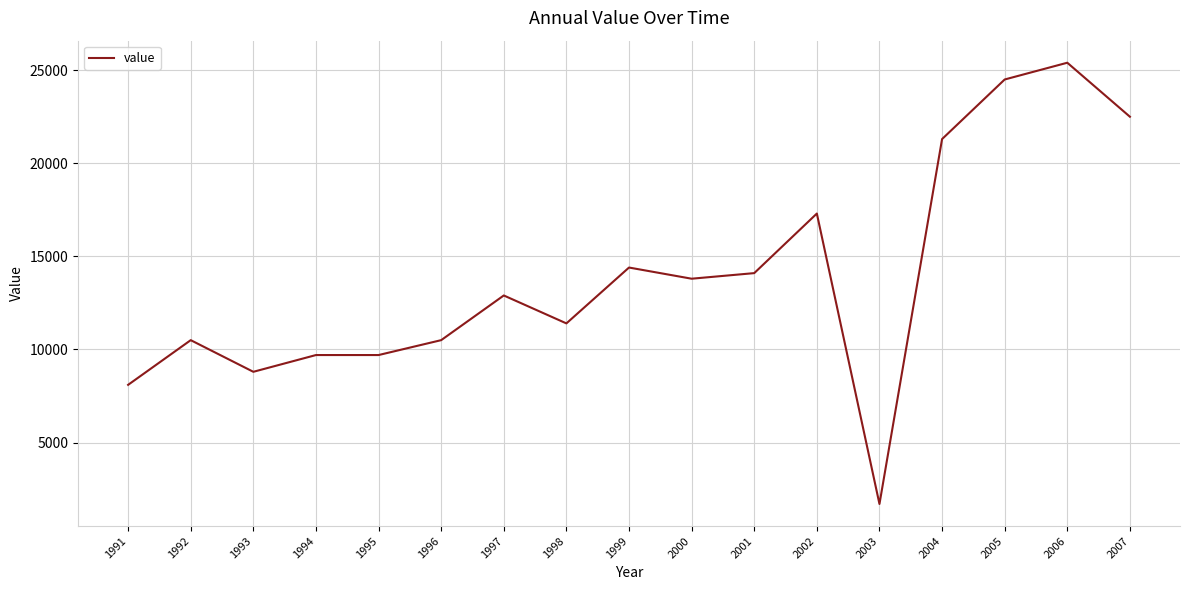

What value does the data have at 2004, to the nearest 10?

21300